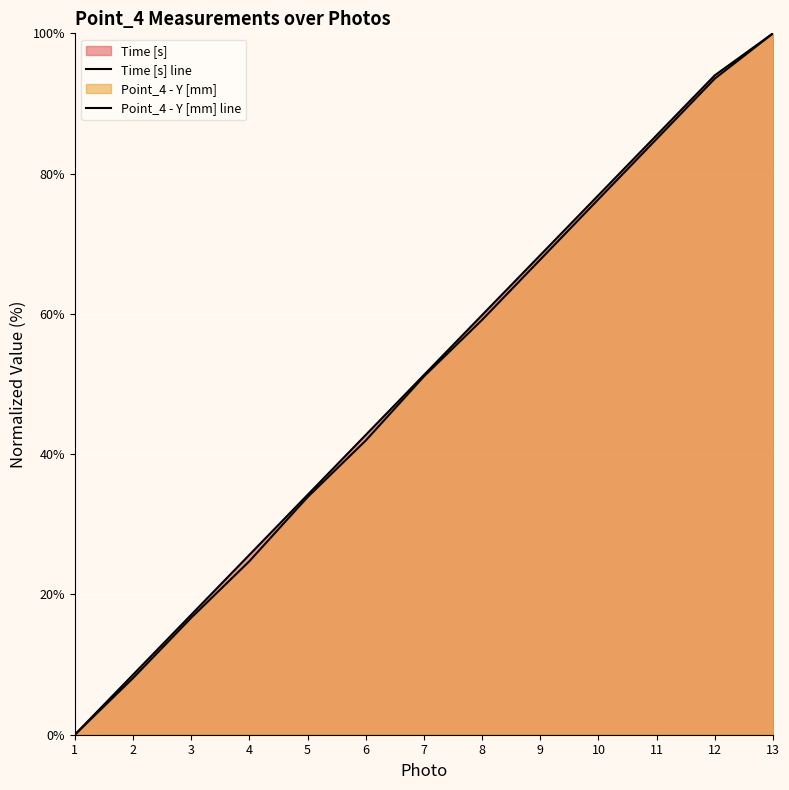

Which has a higher value, 13 or 12?

13